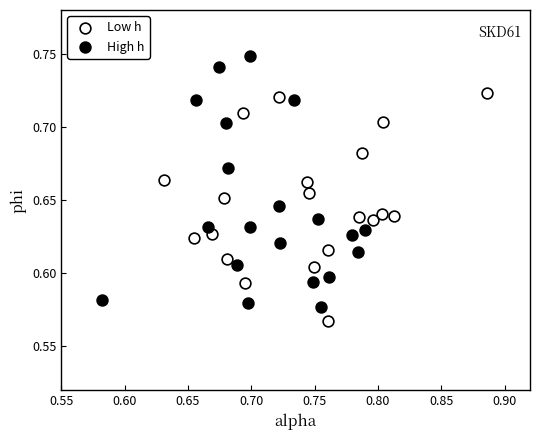

Which series has the widest spread of Y values?

High h